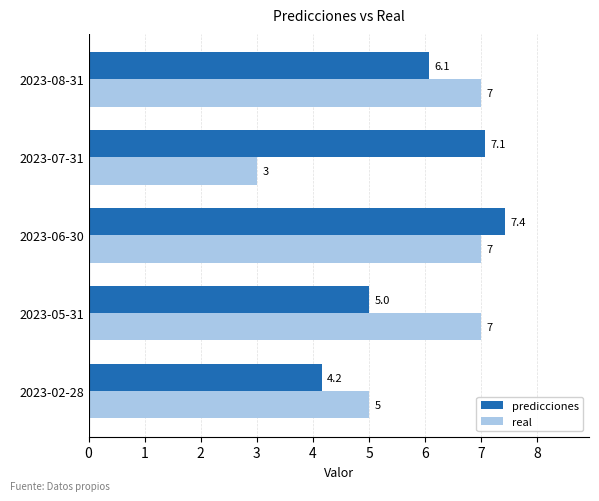

How many real values are between 5 and 7?

4